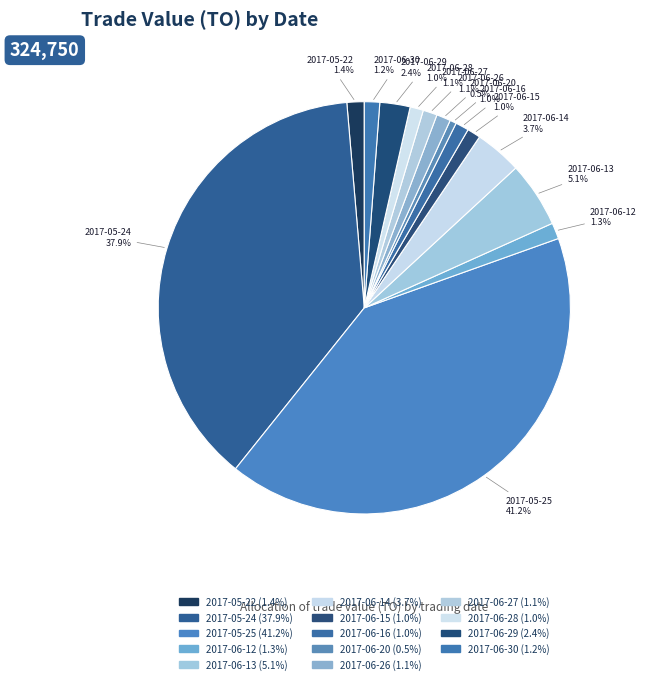

The 2017-05-22 slice represents 11% of the pie. True or false?

False